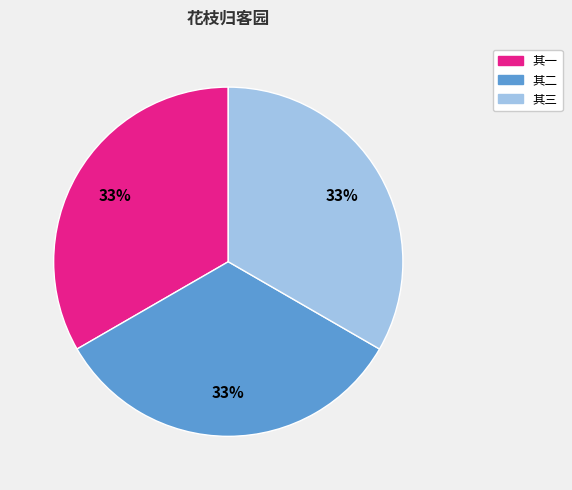

Is there any slice that represents more than half of the pie?

No